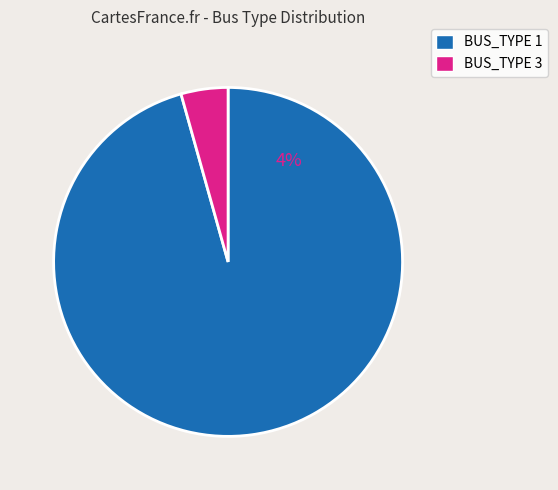

Is there any slice that represents more than half of the pie?

Yes